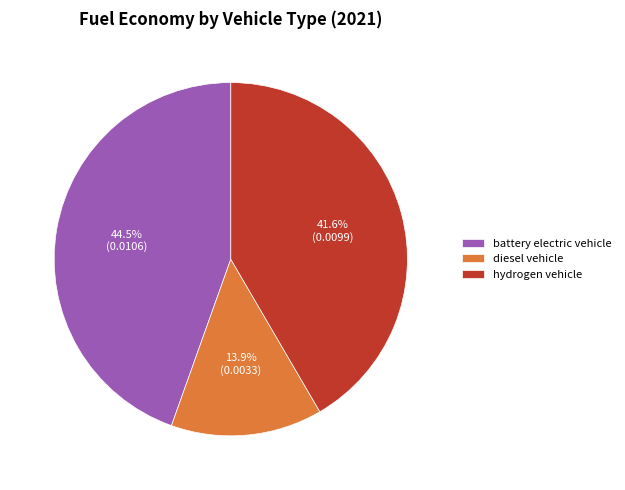

Is the sum of hydrogen vehicle and battery electric vehicle greater than half?

Yes